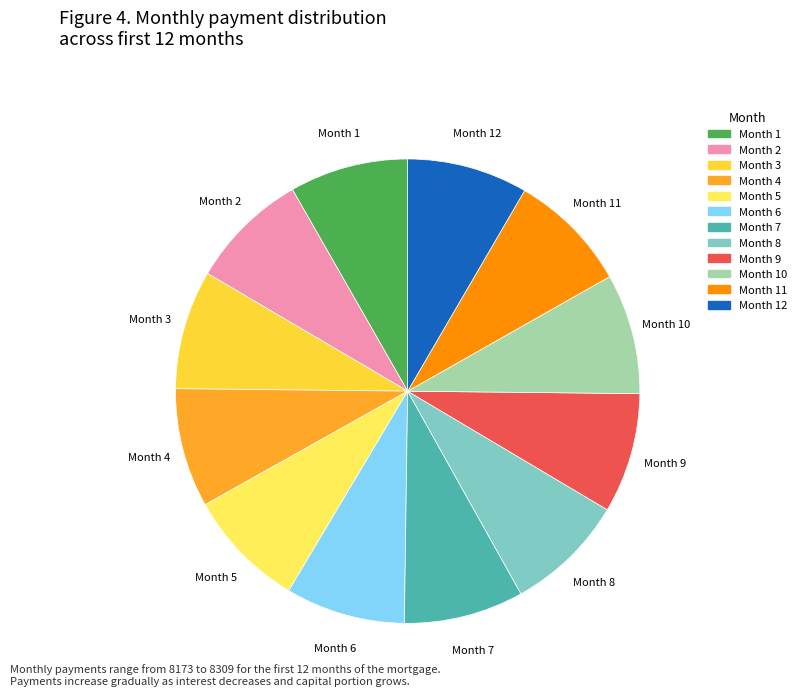

Does any single category account for the majority?

No